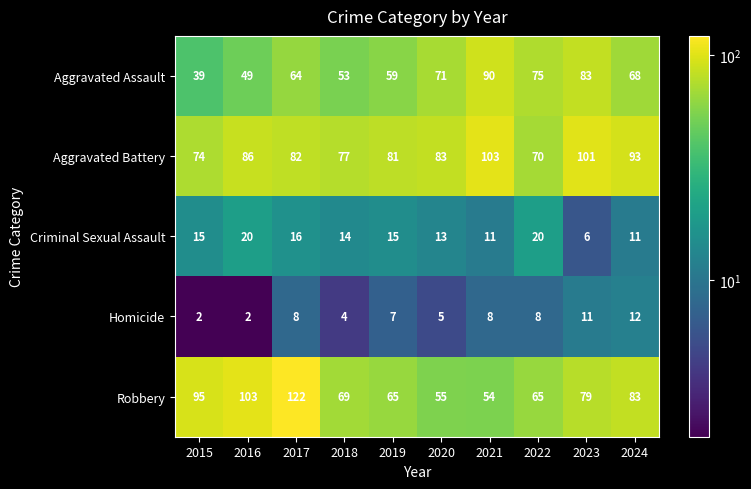

At which label does Robbery reach its minimum?

2021